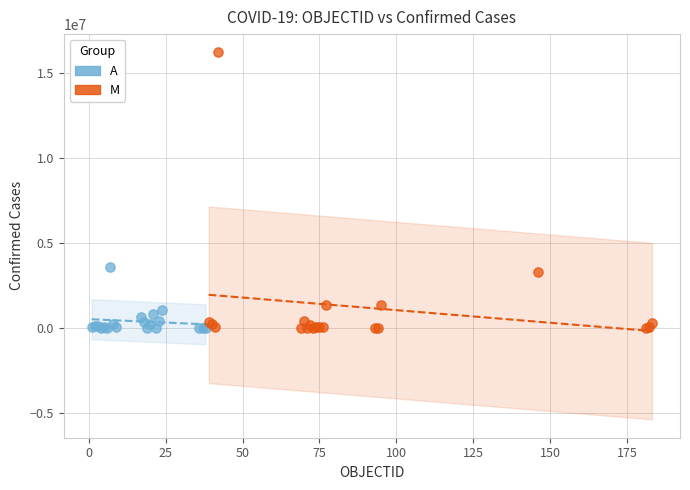

What are all the series names shown in the legend?

A, M